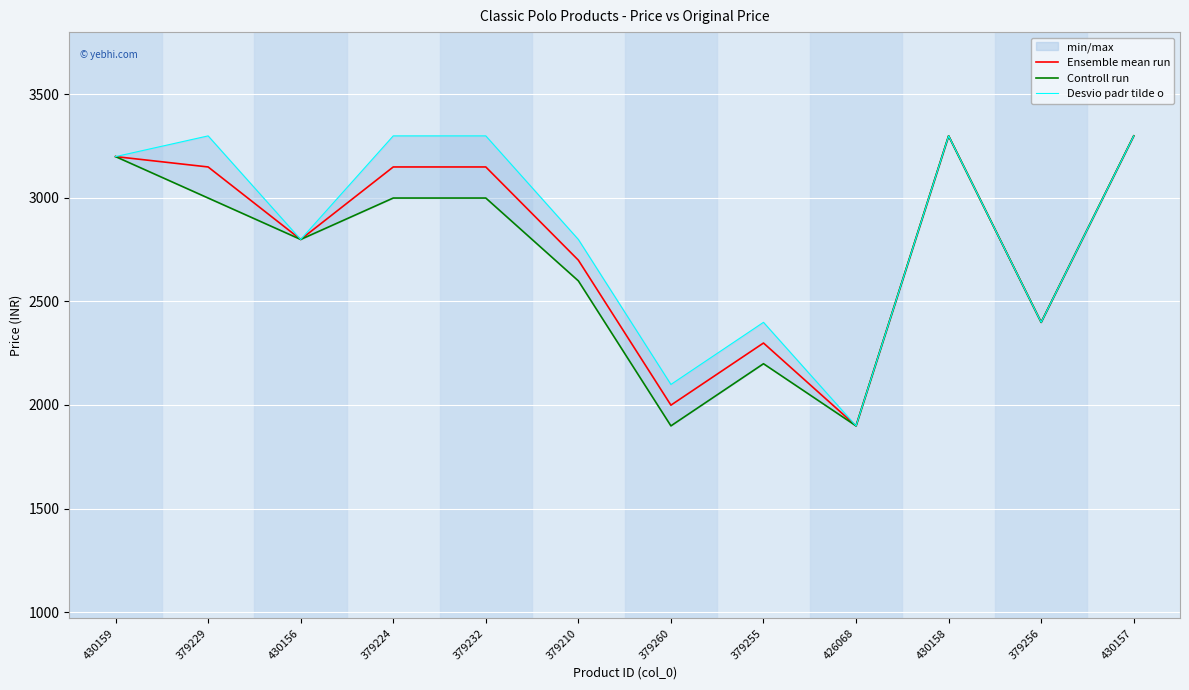

Where does the Ensemble mean run series first go above 3149?

430159